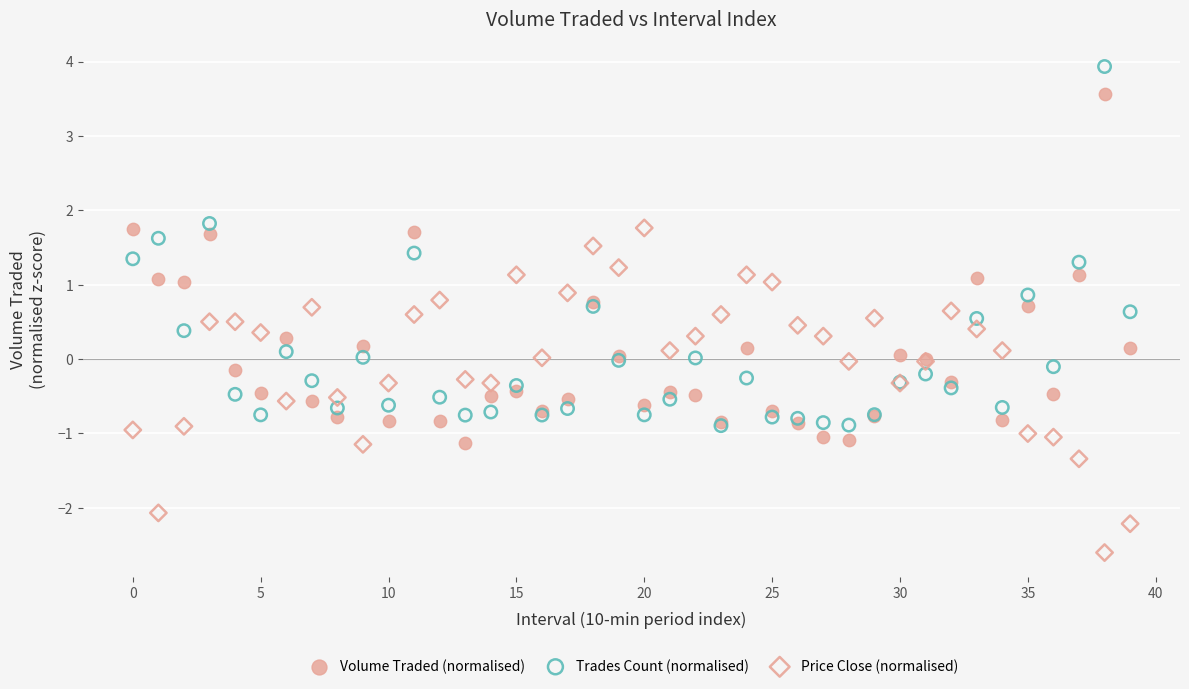

Which series has the widest spread of Y values?

Trades Count (normalised)